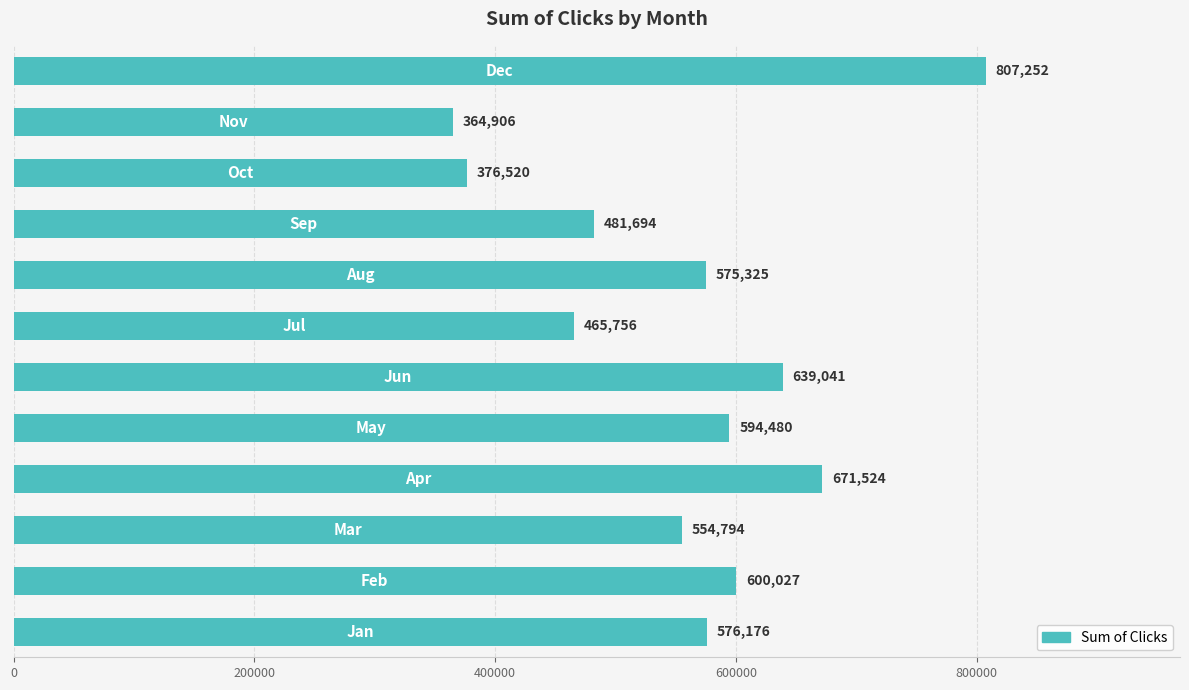

What is the average value?

558958